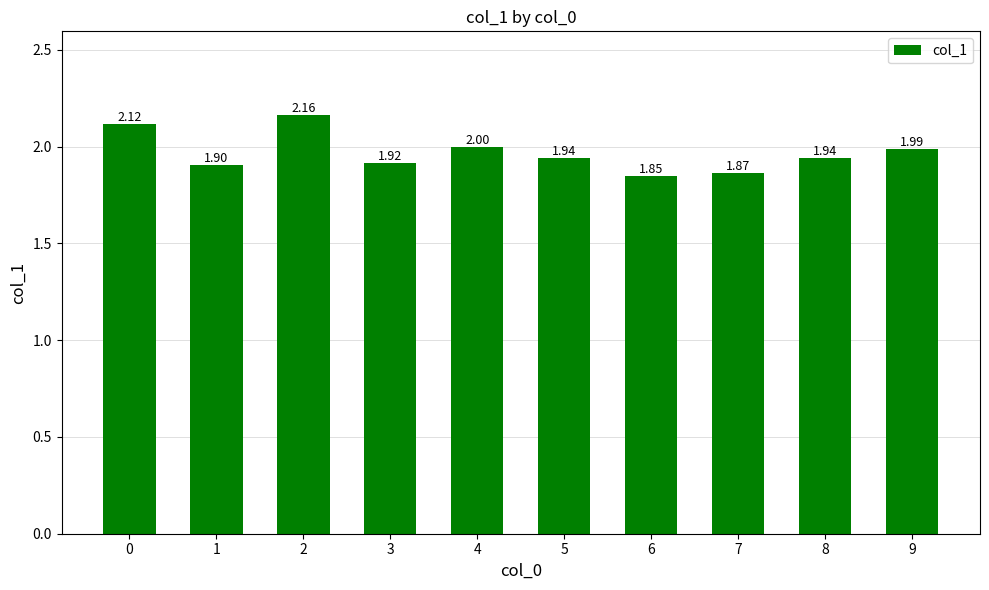

What is the difference between the maximum and minimum values?

0.3